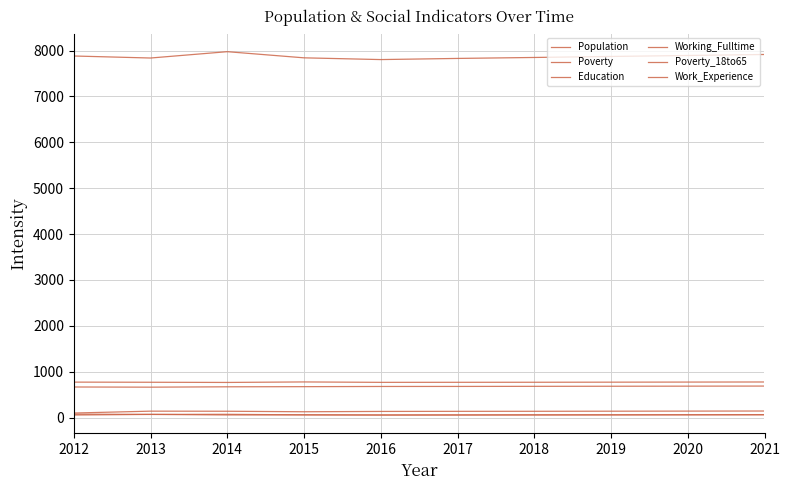

Which series changed the most between 2014 and 2021?

Population